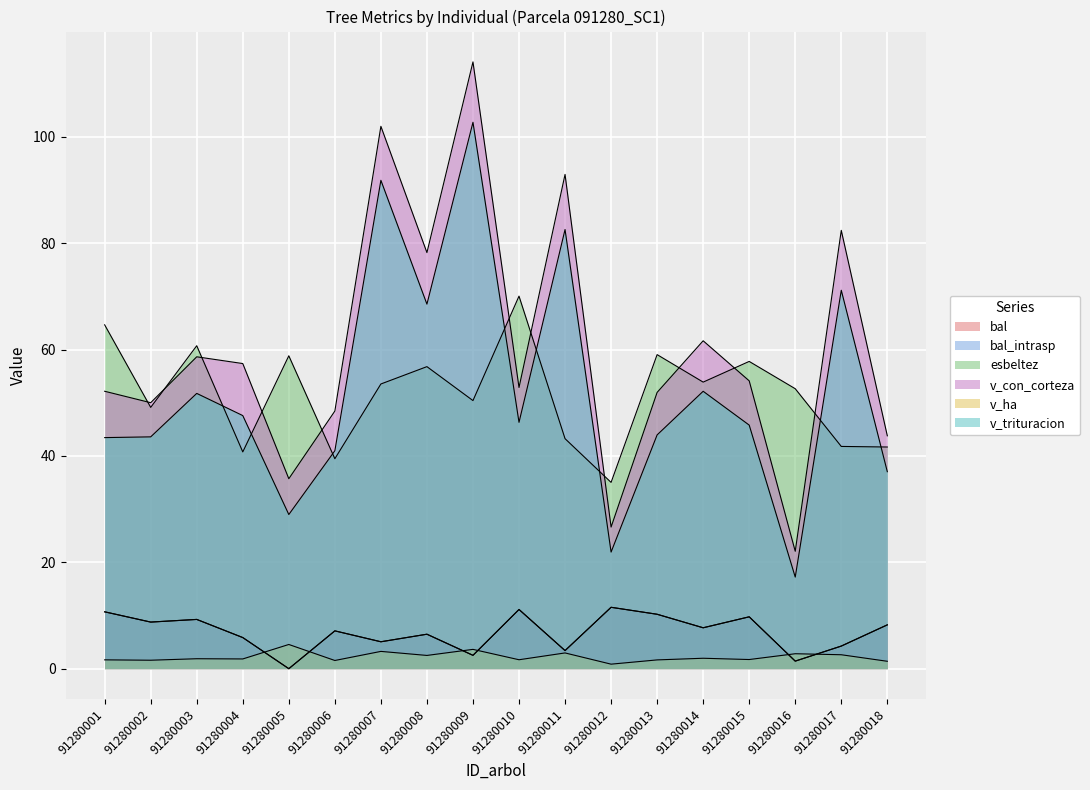

At which category is the sum across all series the highest?

91280009